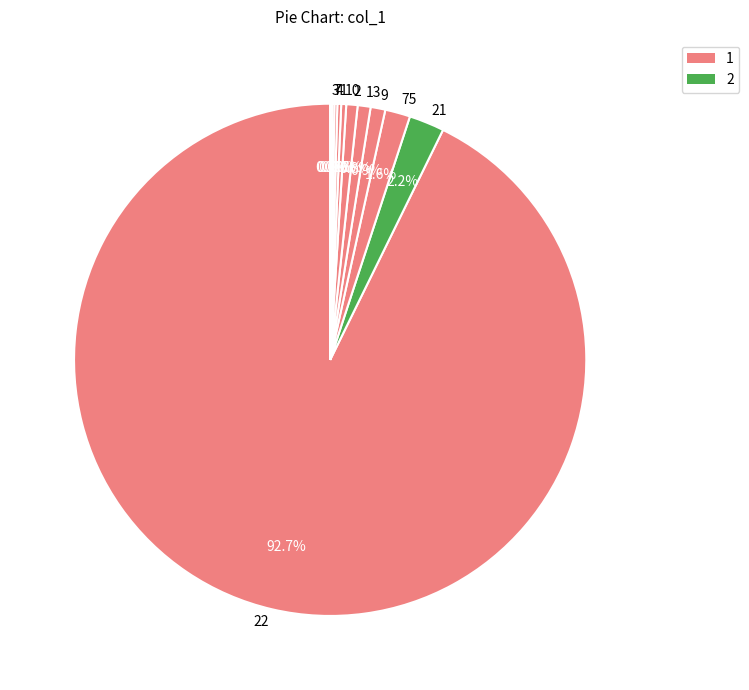

Which slice is the largest?

22